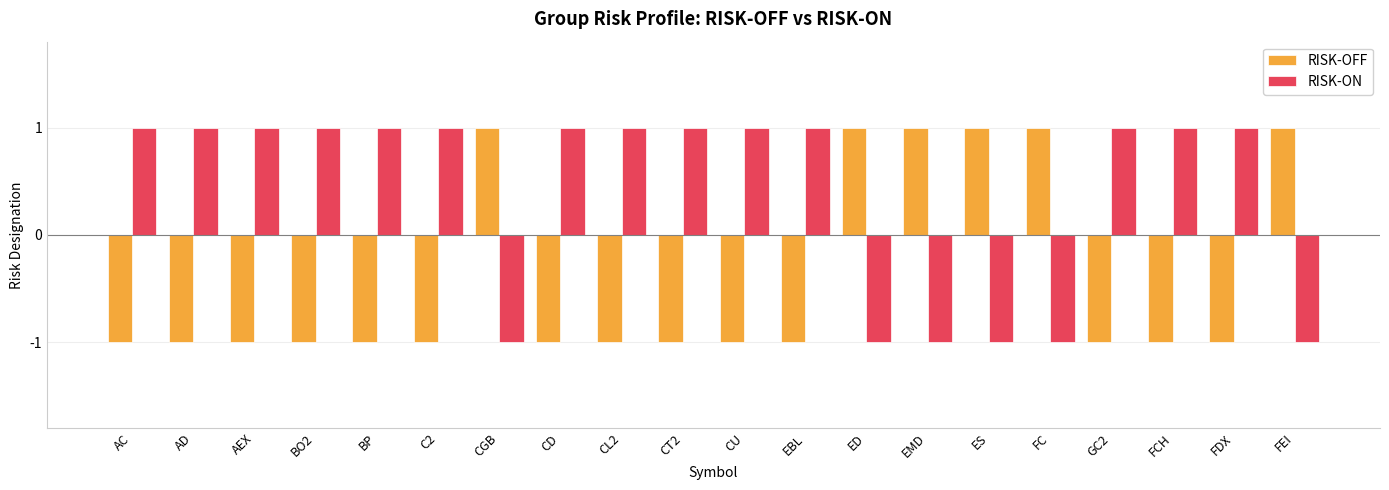

Reading left to right, what are all the values shown in this chart?

RISK-OFF: AC=-1	AD=-1	AEX=-1	BO2=-1	BP=-1	C2=-1	CGB=1	CD=-1	CL2=-1	CT2=-1	CU=-1	EBL=-1	ED=1	EMD=1	ES=1	FC=1	GC2=-1	FCH=-1	FDX=-1	FEI=1
RISK-ON: AC=1	AD=1	AEX=1	BO2=1	BP=1	C2=1	CGB=-1	CD=1	CL2=1	CT2=1	CU=1	EBL=1	ED=-1	EMD=-1	ES=-1	FC=-1	GC2=1	FCH=1	FDX=1	FEI=-1